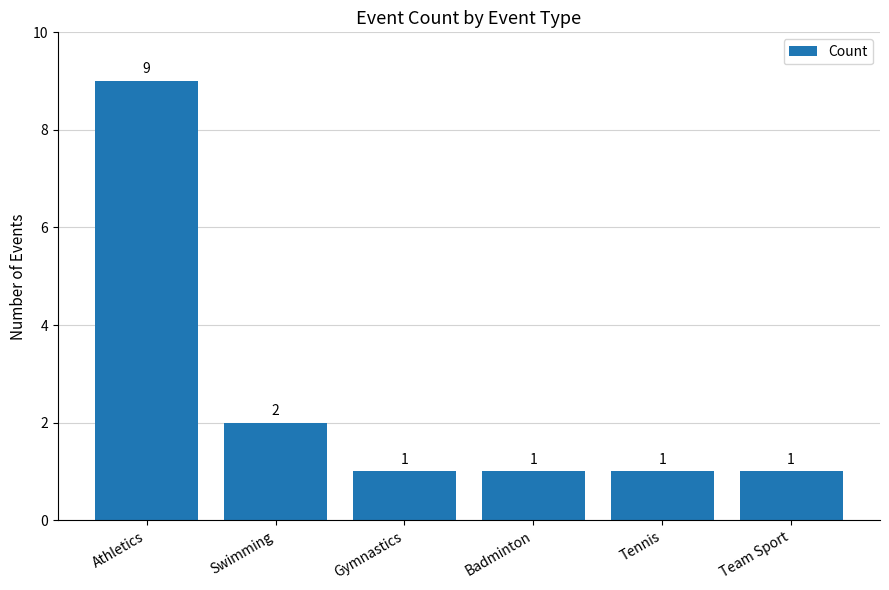

What position from the left is Athletics?

1